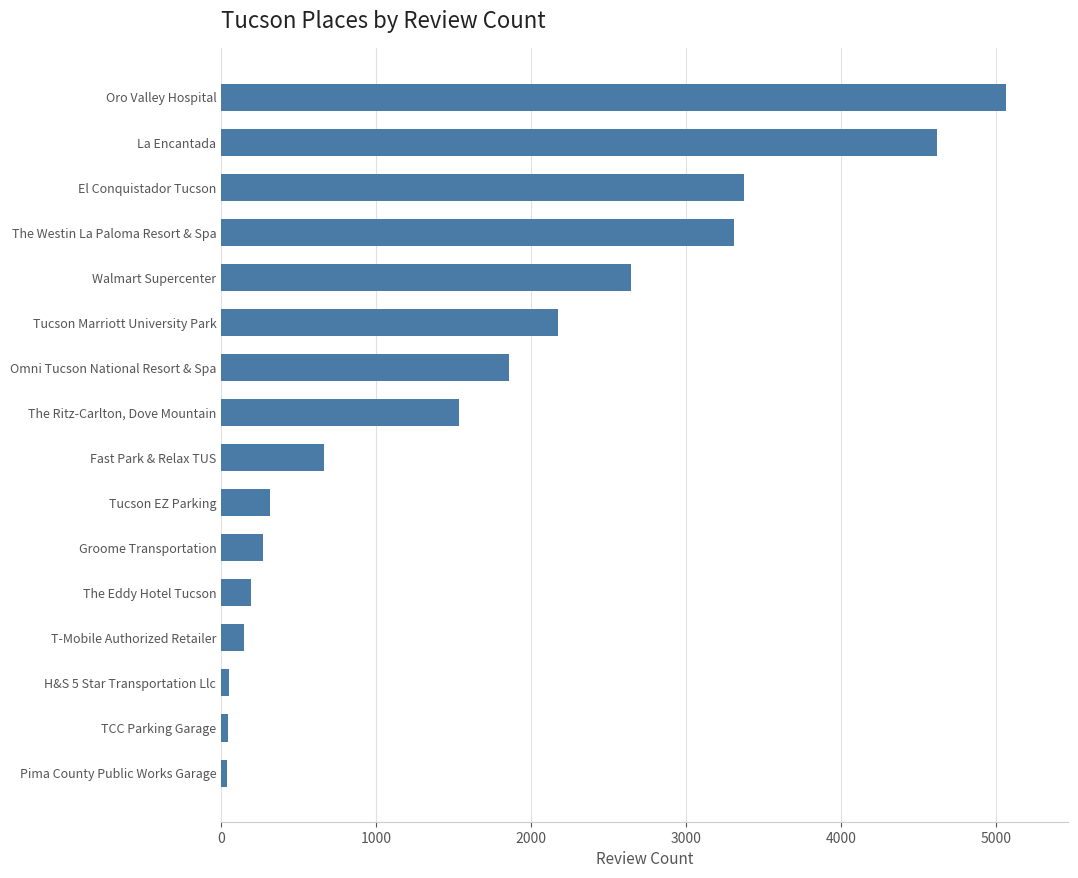

What is the difference between the second highest and second lowest values?

4568